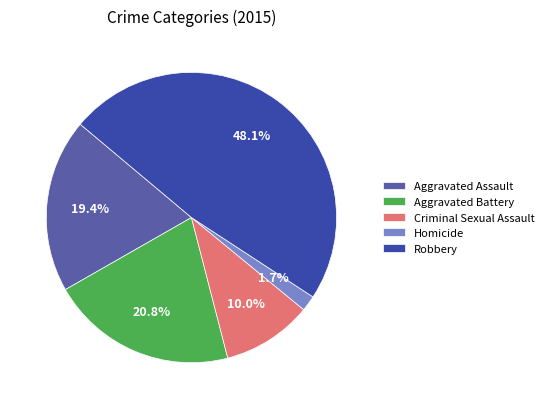

To the nearest percent, what percentage of the pie is Aggravated Battery?

21%